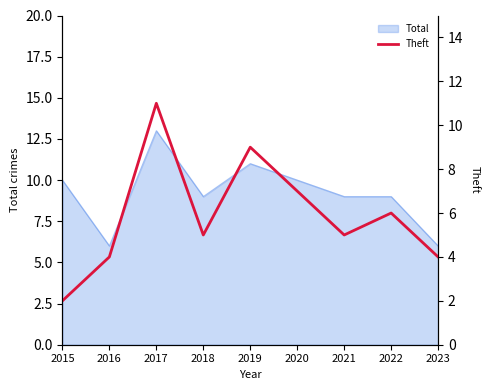

Is it true that Total equals 16 at 2022?

False